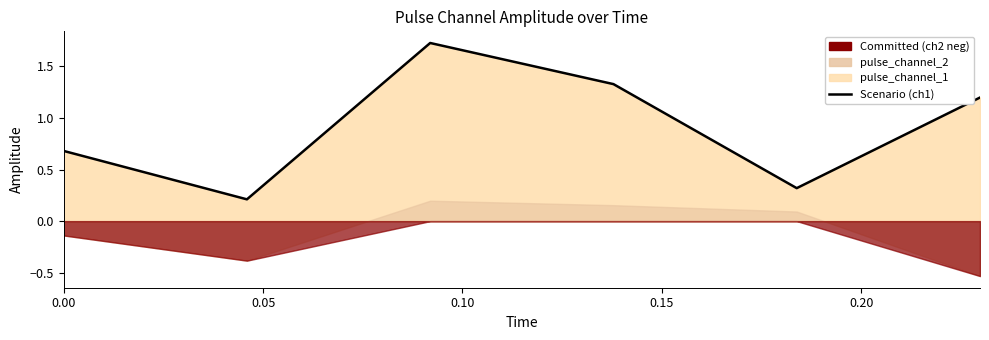

True or false: there are more than 0 points higher than both neighbors.

True